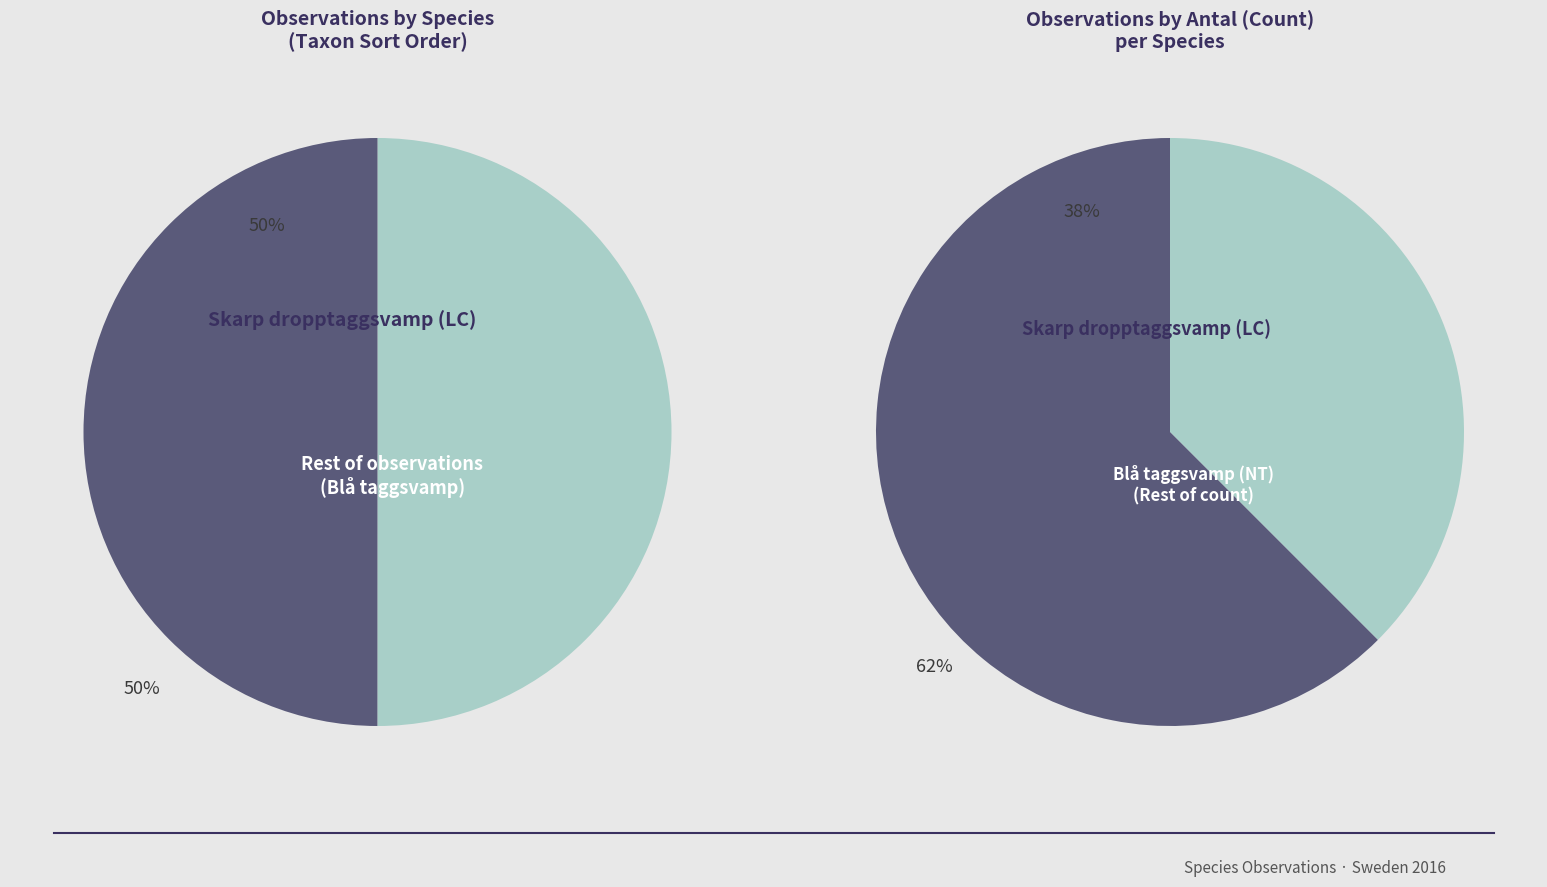

How many segments does this pie chart have?

2